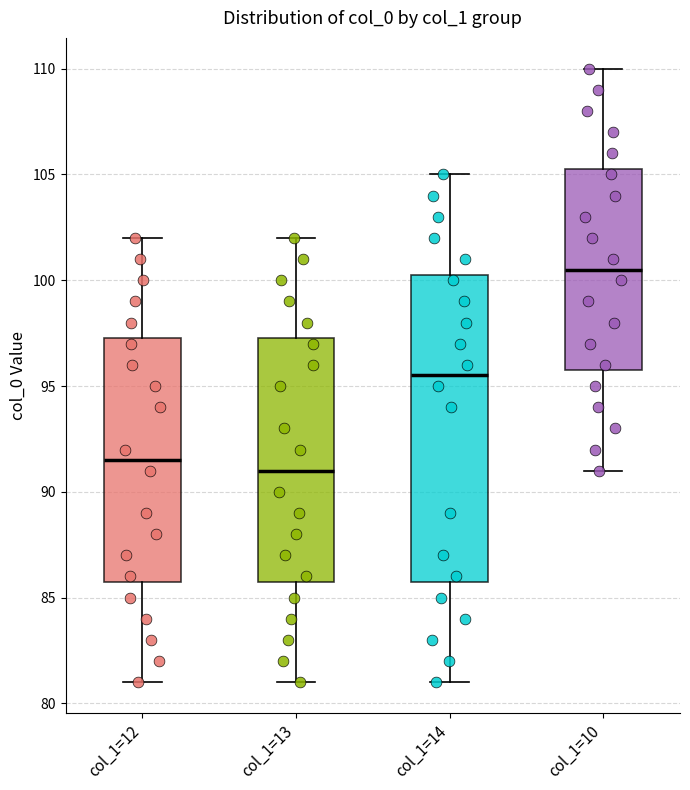

Reading left to right, transcribe this box plot: for each box, give where its median line is, the range the box spans, and where its two whiskers end, as read against the y-axis. The values are not printed on the chart, so give them approximately, as read against the axis.

col_1=12: median 91.5, box 86.0 to 97.5, whiskers 81.0 to 102.0
col_1=13: median 91.0, box 86.0 to 97.5, whiskers 81.0 to 102.0
col_1=14: median 95.5, box 86.0 to 100.5, whiskers 81.0 to 105.0
col_1=10: median 100.5, box 96.0 to 105.5, whiskers 91.0 to 110.0